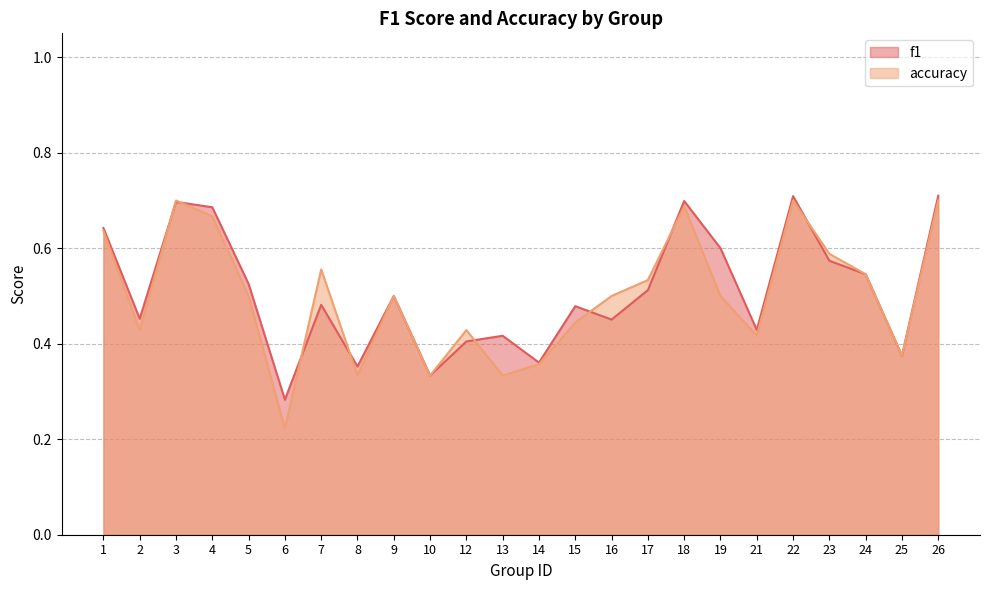

How many lines are shown in the chart?

2